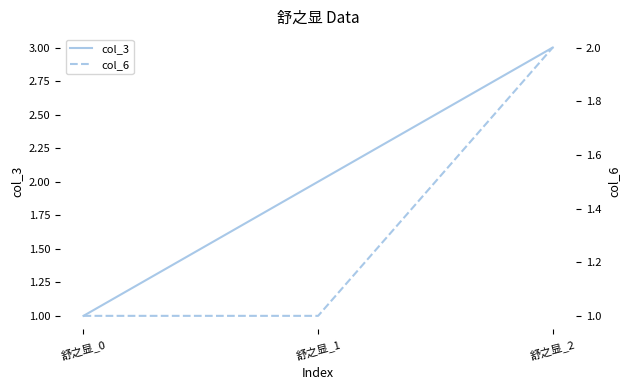

What is the sum of the col_3 values at 舒之显_0 and 舒之显_1?

3